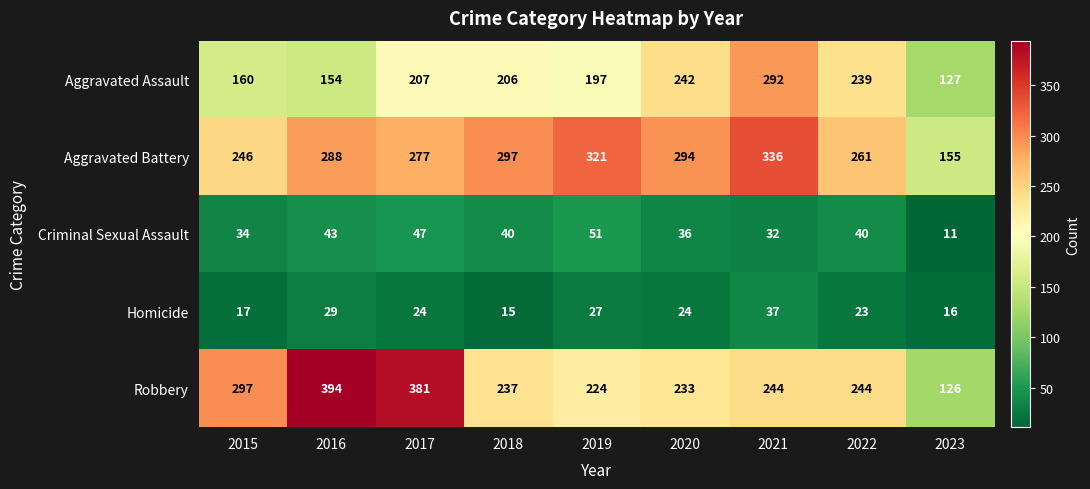

What is the sum of all Aggravated Battery values?

2475